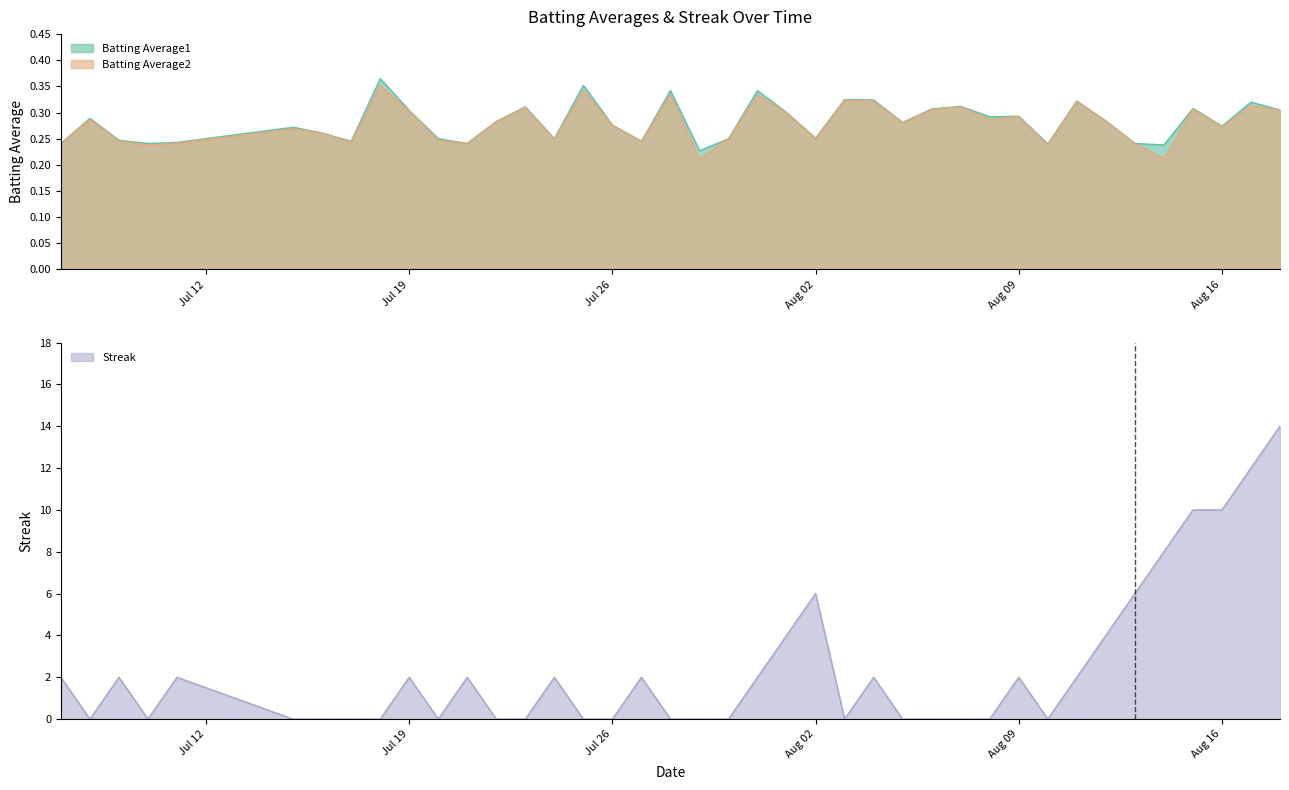

The value of Batting Average1 at 2010-07-22 is 0.3. True or false?

True